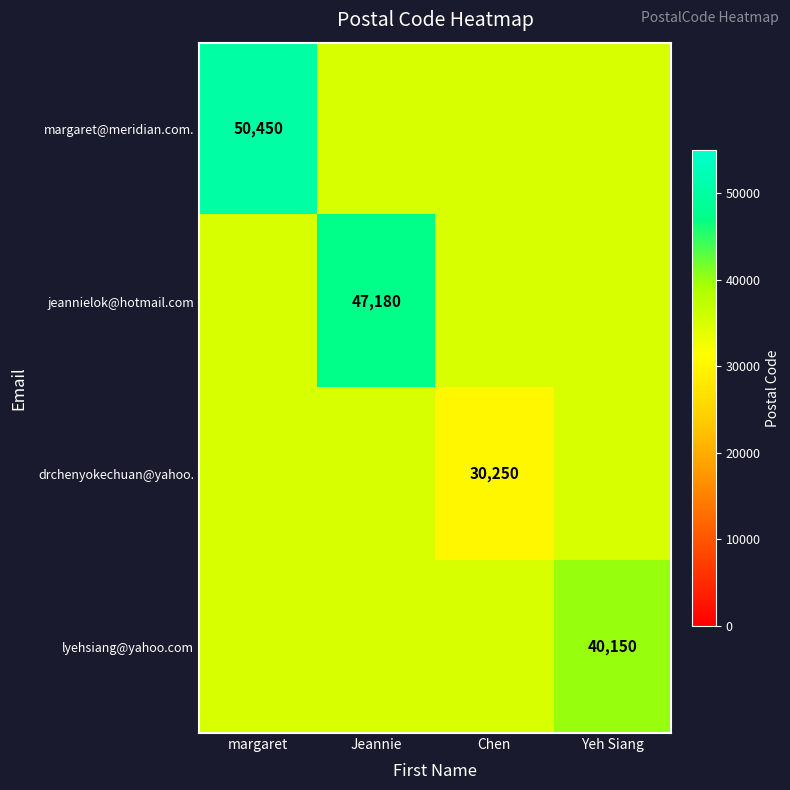

What is the maximum value shown in the chart?

50450